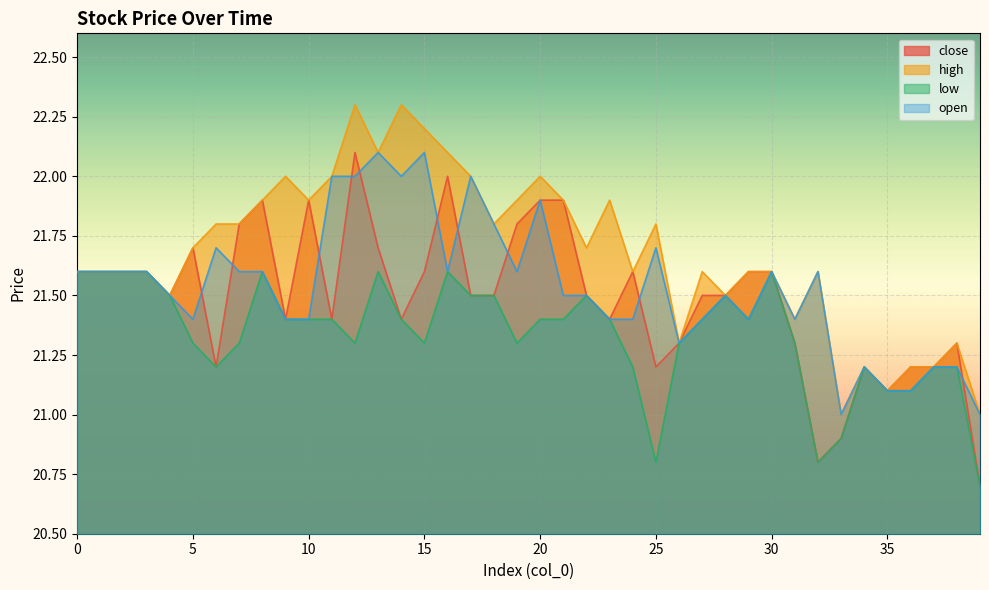

Where is the first local minimum for high?

4